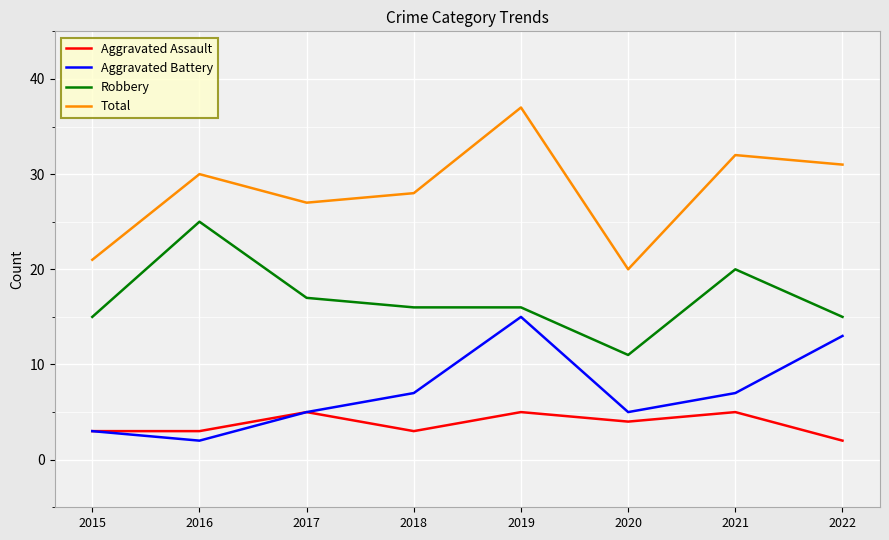

What value does the Aggravated Assault series have at 2016?

3